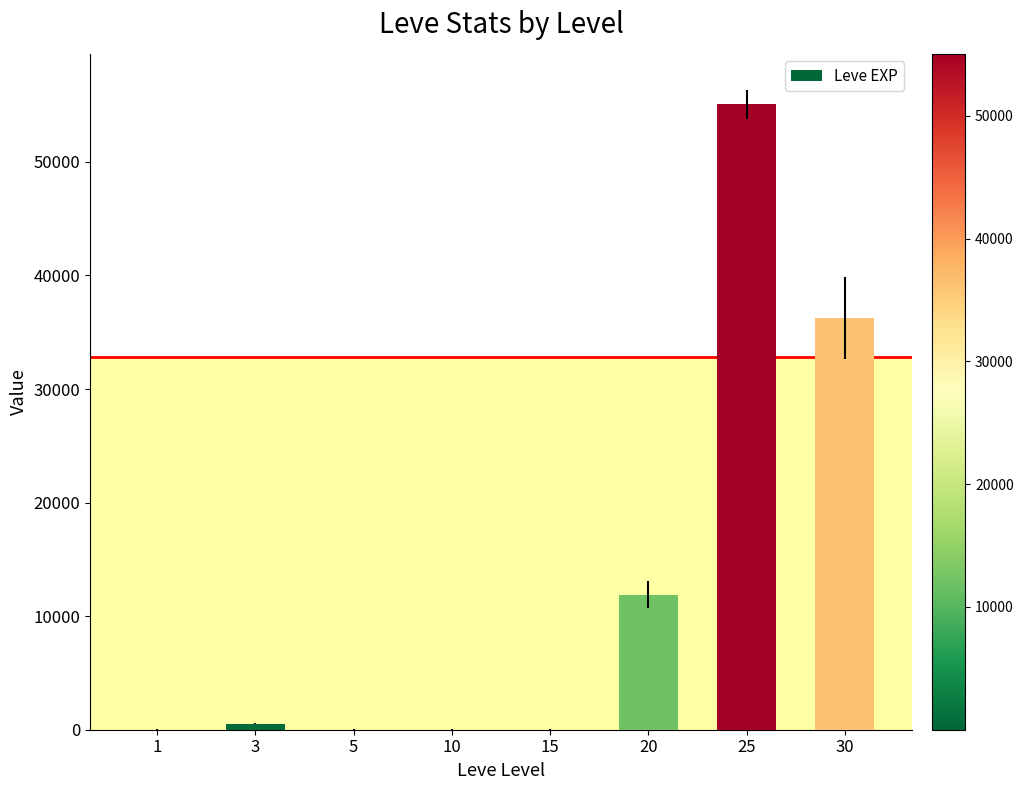

The value at 20 is 17386. True or false?

False